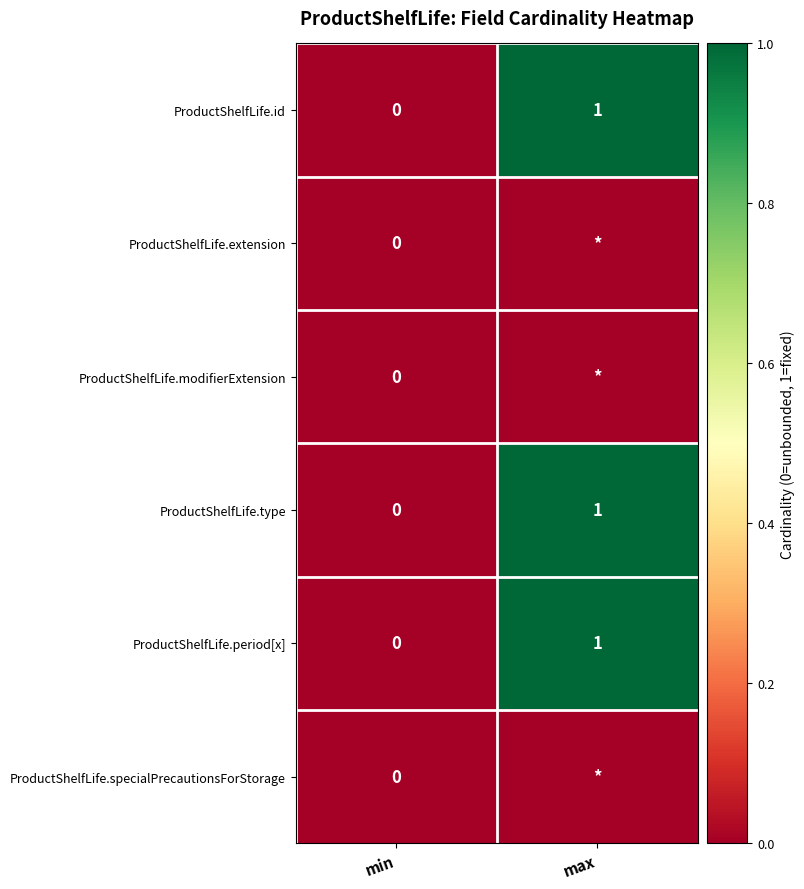

How many data points in ProductShelfLife.id are less than 1?

1